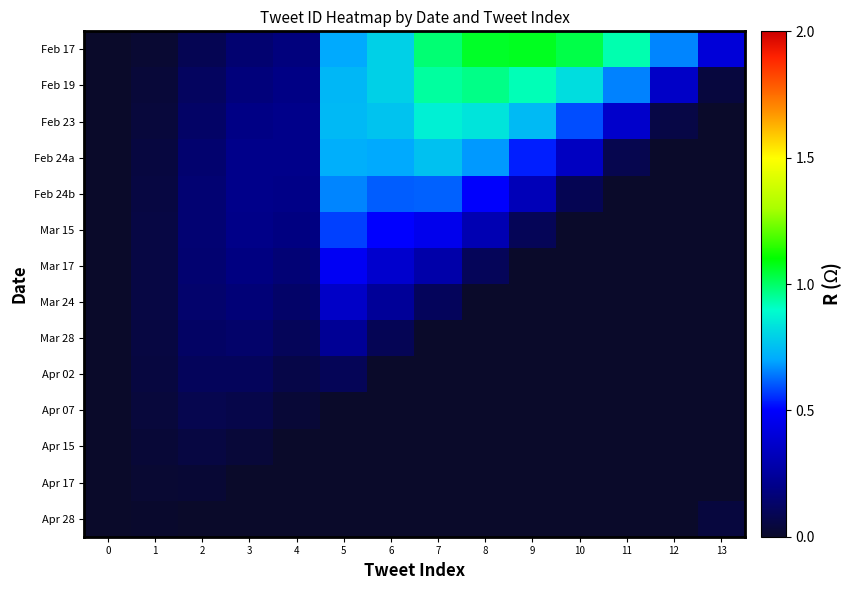

Reading left to right, extract all data points from this chart.

Feb 17: 0=0.0	1=0.0	2=0.1	3=0.1	4=0.2	5=0.7	6=0.8	7=1.0	8=1.1	9=1.1	10=1.0	11=0.9	12=0.7	13=0.4
Feb 19: 0=0.0	1=0.0	2=0.1	3=0.2	4=0.2	5=0.7	6=0.8	7=0.9	8=1.0	9=0.9	10=0.8	11=0.7	12=0.4	13=0.0
Feb 23: 0=0.0	1=0.0	2=0.1	3=0.2	4=0.2	5=0.7	6=0.8	7=0.9	8=0.8	9=0.7	10=0.6	11=0.4	12=0.1	13=0.0
Feb 24a: 0=0.0	1=0.0	2=0.1	3=0.2	4=0.2	5=0.7	6=0.7	7=0.8	8=0.7	9=0.5	10=0.3	11=0.1	12=0.0	13=0.0
Feb 24b: 0=0.0	1=0.1	2=0.2	3=0.2	4=0.2	5=0.7	6=0.6	7=0.6	8=0.5	9=0.3	10=0.1	11=0.0	12=0.0	13=0.0
Mar 15: 0=0.0	1=0.1	2=0.2	3=0.2	4=0.2	5=0.6	6=0.5	7=0.5	8=0.3	9=0.1	10=0.0	11=0.0	12=0.0	13=0.0
Mar 17: 0=0.0	1=0.1	2=0.1	3=0.2	4=0.2	5=0.5	6=0.4	7=0.3	8=0.1	9=0.0	10=0.0	11=0.0	12=0.0	13=0.0
Mar 24: 0=0.0	1=0.1	2=0.1	3=0.2	4=0.1	5=0.4	6=0.2	7=0.1	8=0.0	9=0.0	10=0.0	11=0.0	12=0.0	13=0.0
Mar 28: 0=0.0	1=0.1	2=0.1	3=0.1	4=0.1	5=0.2	6=0.1	7=0.0	8=0.0	9=0.0	10=0.0	11=0.0	12=0.0	13=0.0
Apr 02: 0=0.0	1=0.0	2=0.1	3=0.1	4=0.1	5=0.1	6=0.0	7=0.0	8=0.0	9=0.0	10=0.0	11=0.0	12=0.0	13=0.0
Apr 07: 0=0.0	1=0.0	2=0.1	3=0.1	4=0.0	5=0.0	6=0.0	7=0.0	8=0.0	9=0.0	10=0.0	11=0.0	12=0.0	13=0.0
Apr 15: 0=0.0	1=0.0	2=0.1	3=0.0	4=0.0	5=0.0	6=0.0	7=0.0	8=0.0	9=0.0	10=0.0	11=0.0	12=0.0	13=0.0
Apr 17: 0=0.0	1=0.0	2=0.0	3=0.0	4=0.0	5=0.0	6=0.0	7=0.0	8=0.0	9=0.0	10=0.0	11=0.0	12=0.0	13=0.0
Apr 28: 0=0.0	1=0.0	2=0.0	3=0.0	4=0.0	5=0.0	6=0.0	7=0.0	8=0.0	9=0.0	10=0.0	11=0.0	12=0.0	13=0.0